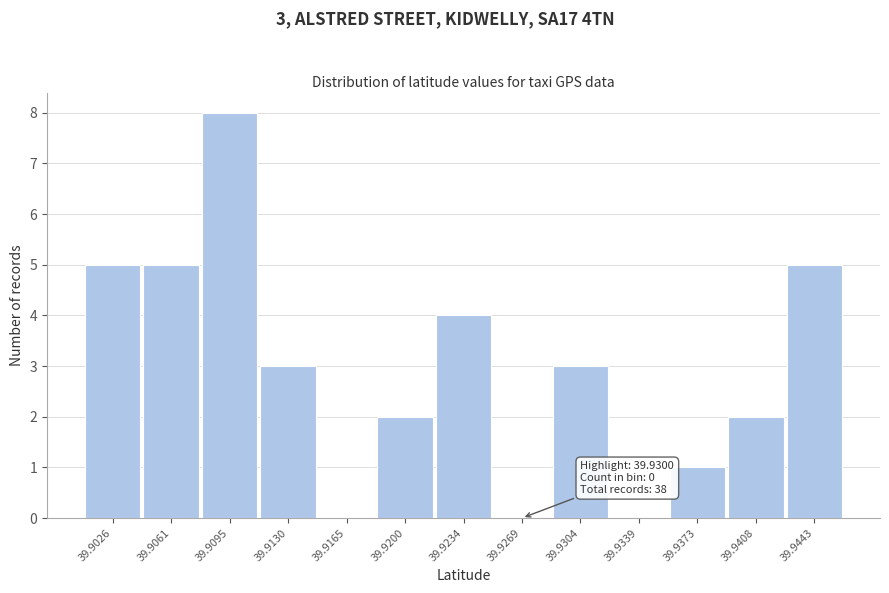

Reading right to left, what are all the values shown in this chart?

39.9443=5	39.9408=2	39.9373=1	39.9339=0	39.9304=3	39.9269=0	39.9234=4	39.9200=2	39.9165=0	39.9130=3	39.9095=8	39.9061=5	39.9026=5